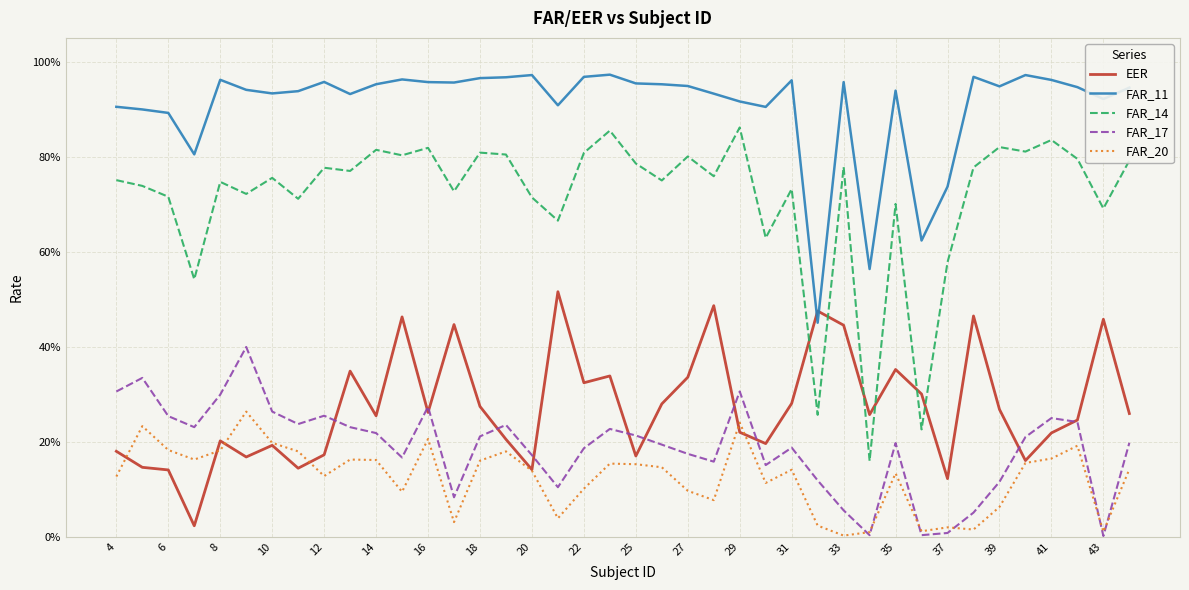

What are all the series names shown in the legend?

EER, FAR_11, FAR_14, FAR_17, FAR_20